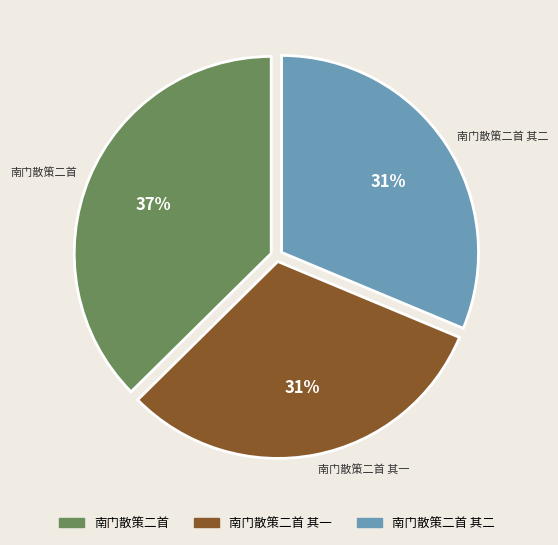

To the nearest percent, what is the average slice percentage?

33%